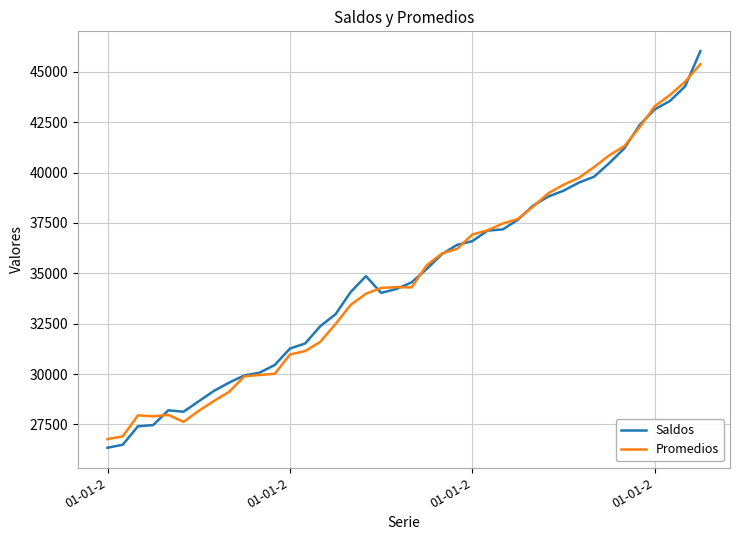

After their last crossing, which series has the higher values: Promedios or Saldos?

Saldos